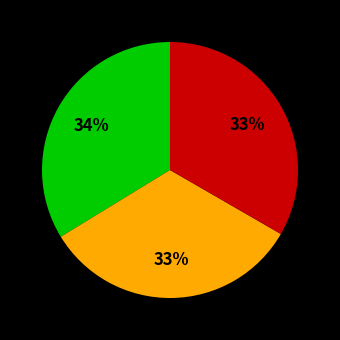

Is there any slice that represents more than half of the pie?

No